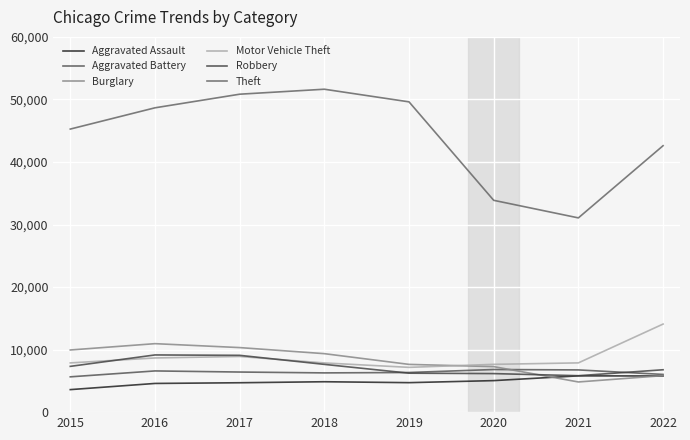

What is the sum of all Aggravated Assault values?

39088